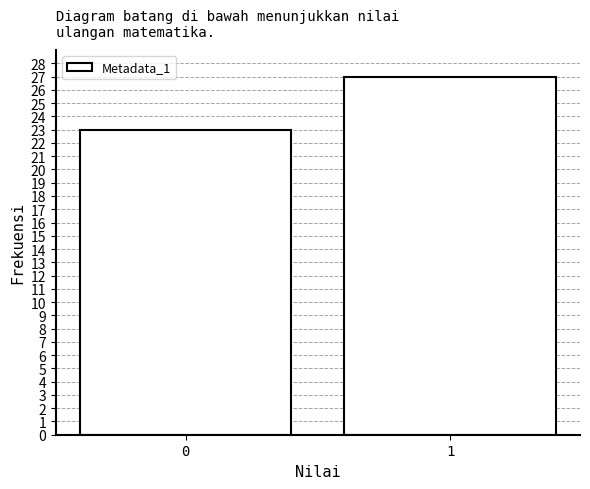

Reading left to right, list all the values displayed in this chart.

23	27